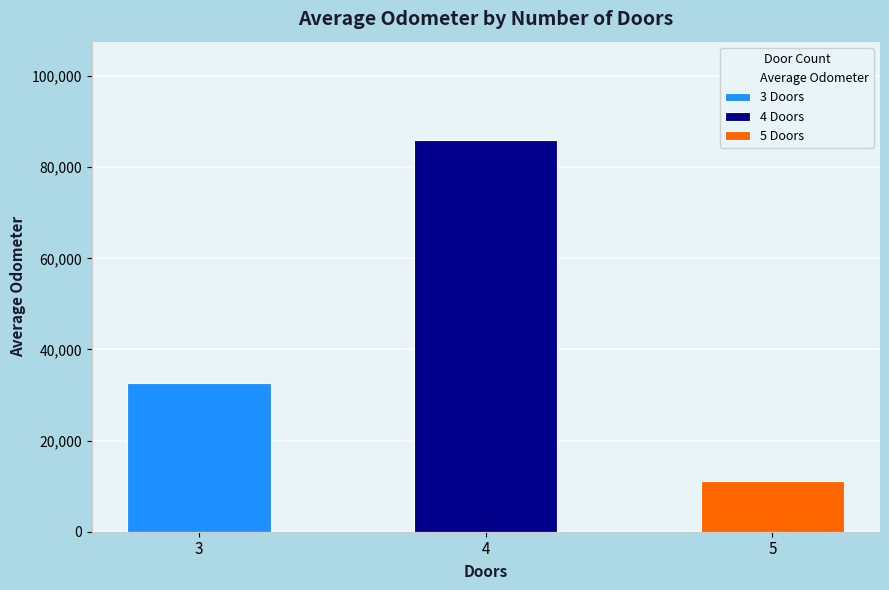

How many categories are shown in the chart?

3